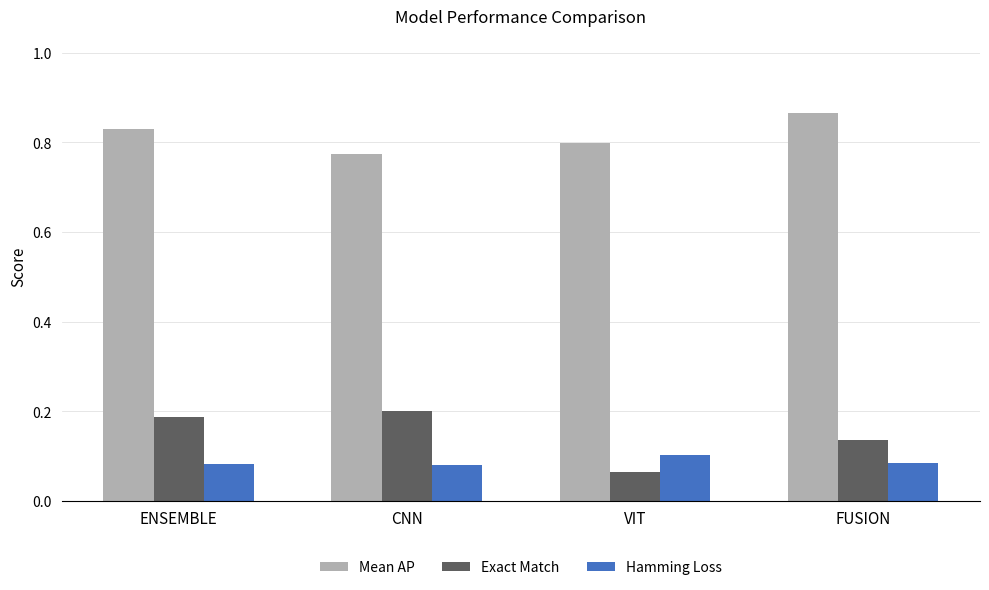

What are all the series names shown in the legend?

Mean AP, Exact Match, Hamming Loss